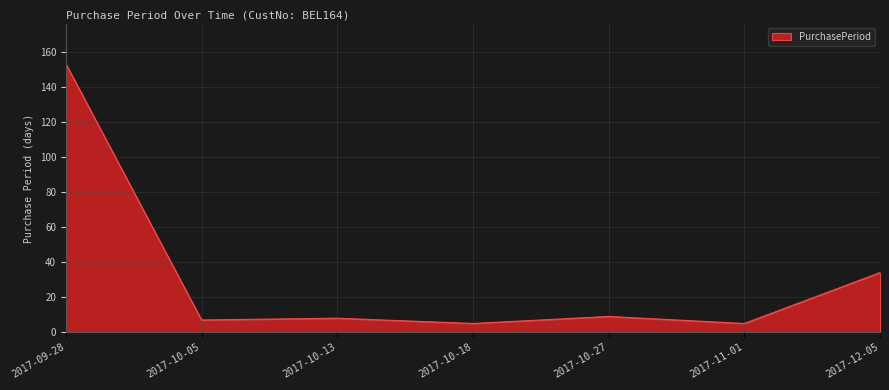

What is the average value?

32